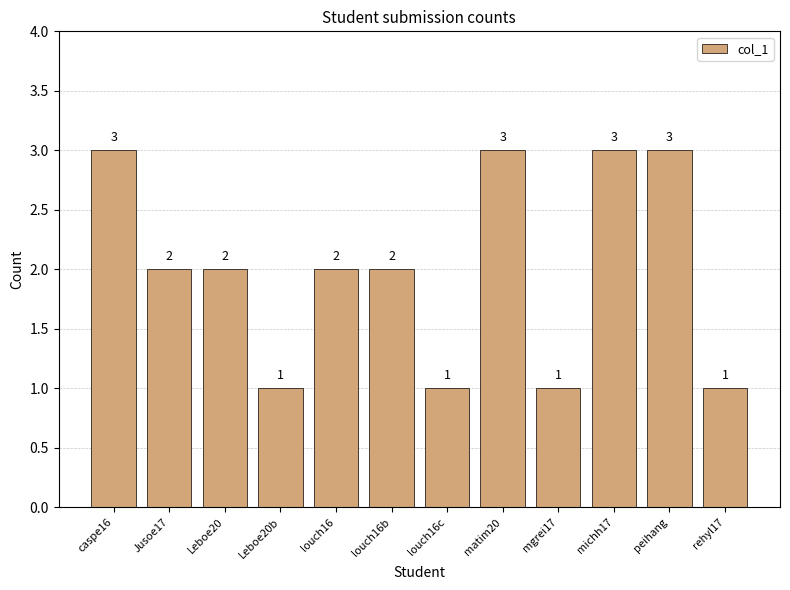

What is the difference between the values at matim20 and louch16c?

2